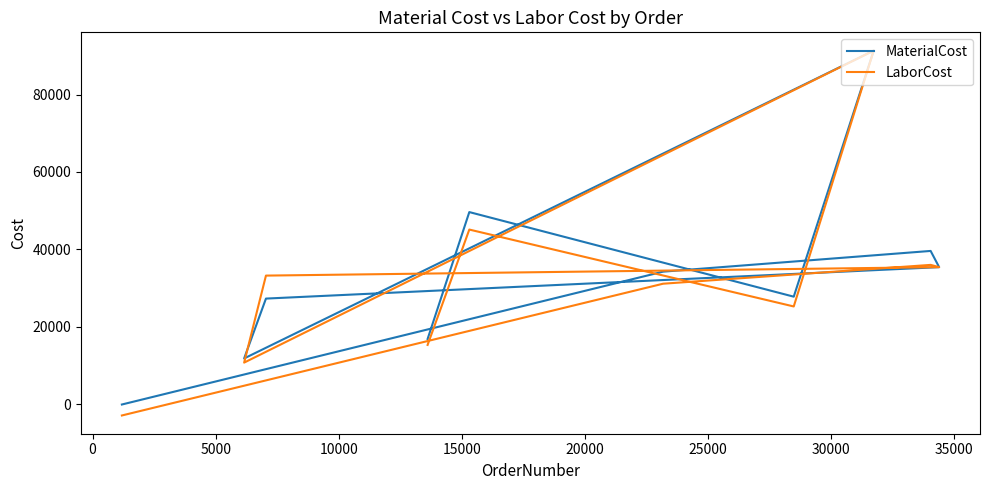

Reading left to right, transcribe all the data shown in this chart.

MaterialCost: -48.0	34260.6	39612.7	35426.3	27307.0	11848.3	91355.0	27799.6	49646.0	16877.3
LaborCost: -2880.6	31146.0	36010.6	35426.3	33242.3	10771.2	91355.0	25272.1	45132.5	15343.0